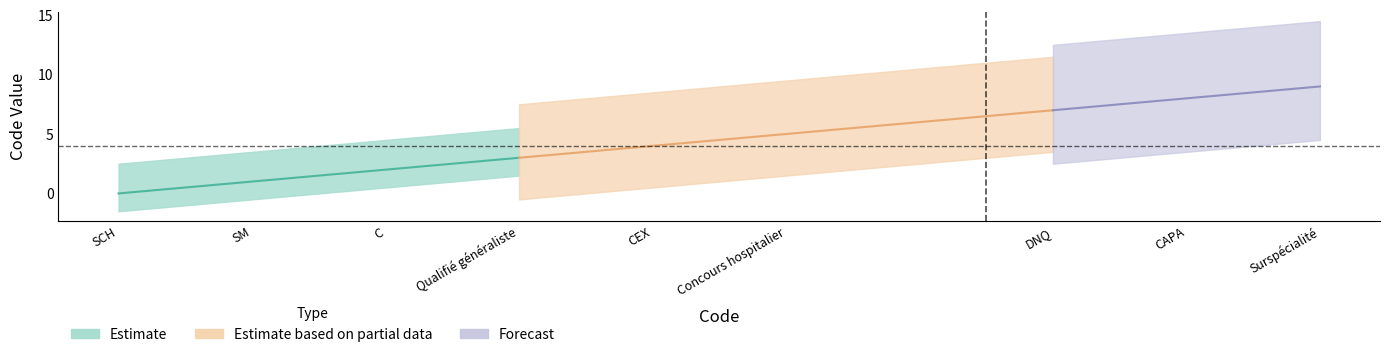

Between SM and C, which is larger?

C